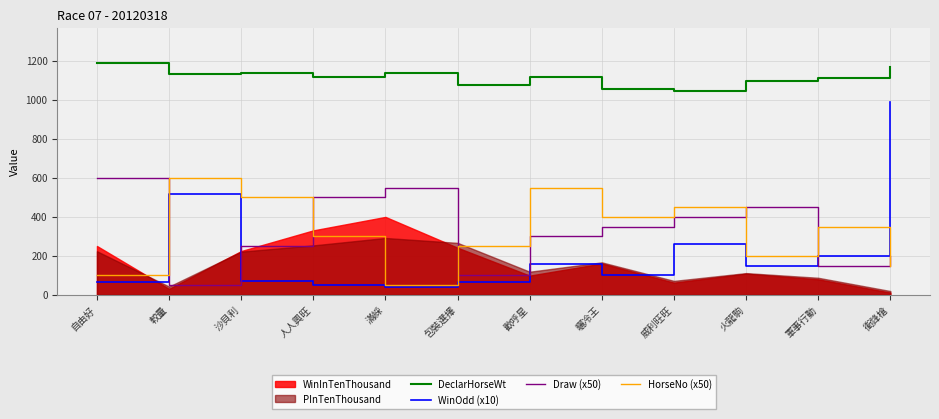

Which category has the highest value in the Draw (x50) series?

自由好